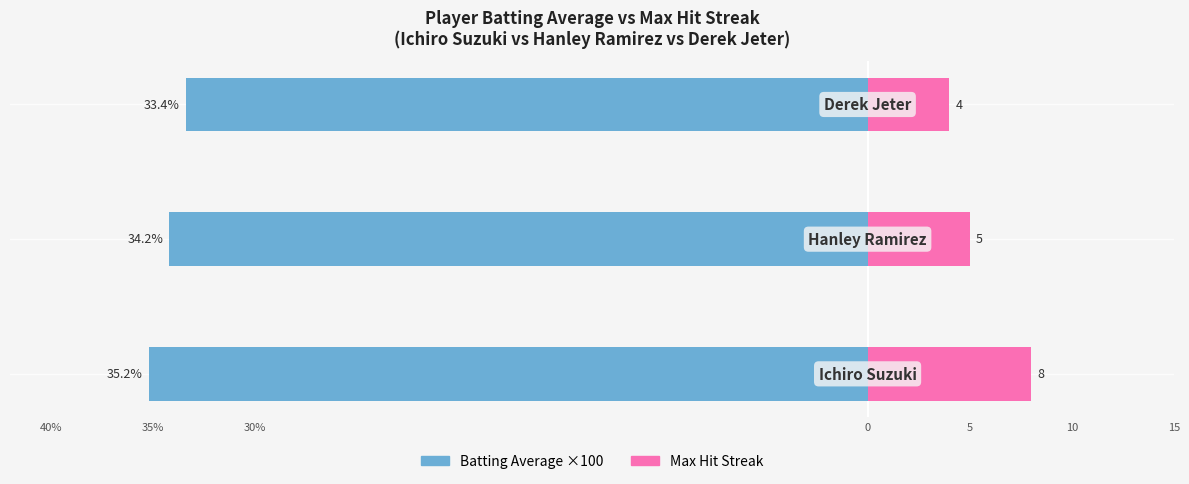

Reading left to right, what are all the values shown in this chart?

Batting Average ×100: -35.2	-34.2	-33.4
Max Hit Streak: 8.0	5.0	4.0